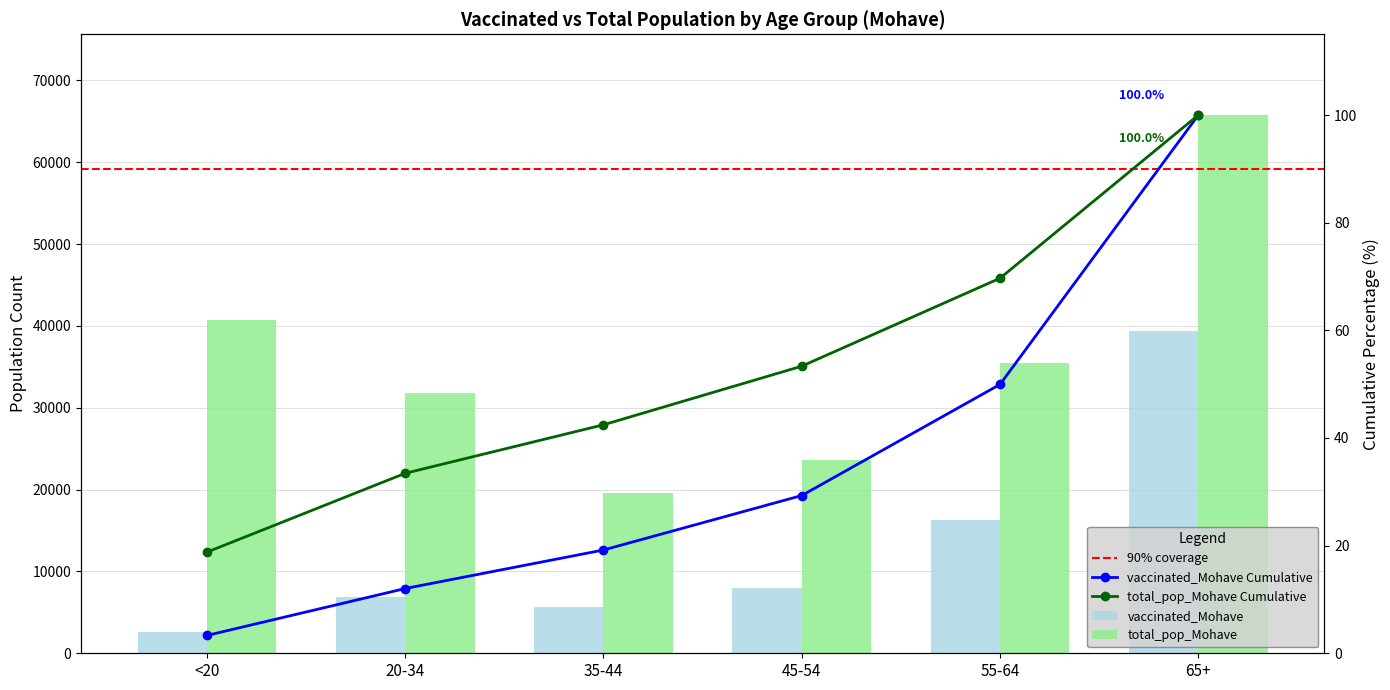

At how many categories does at least one series exceed 31056?

4